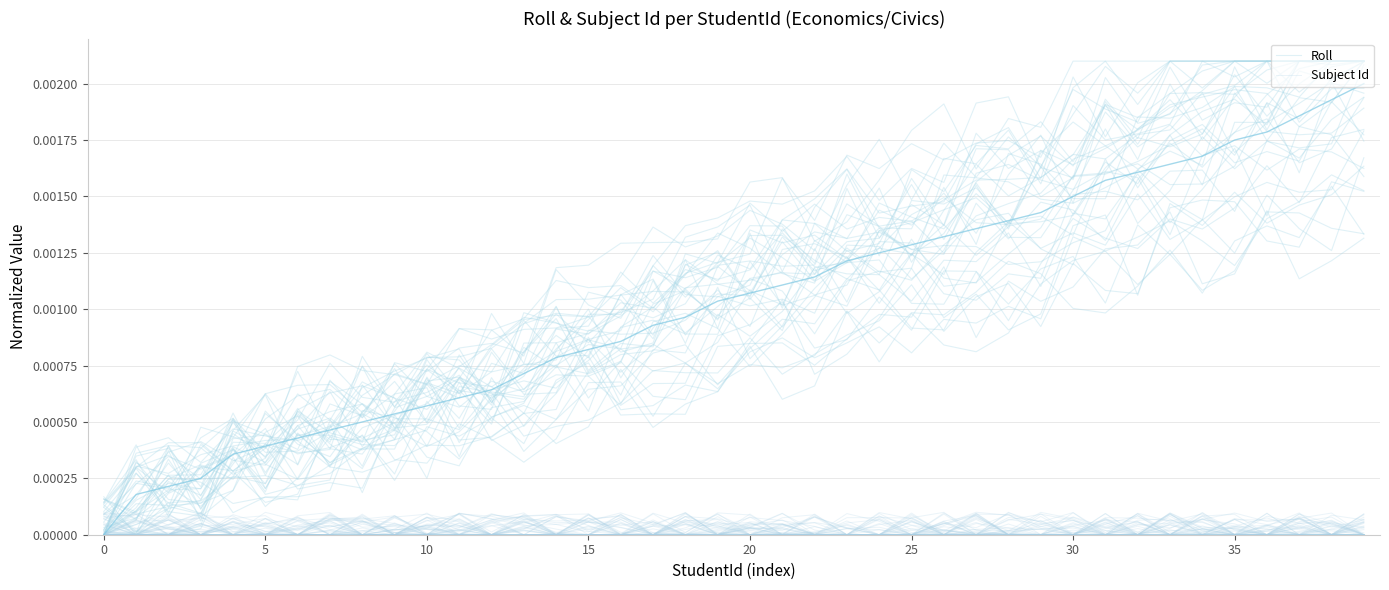

Is it true that Roll equals 0.0 at 39?

True